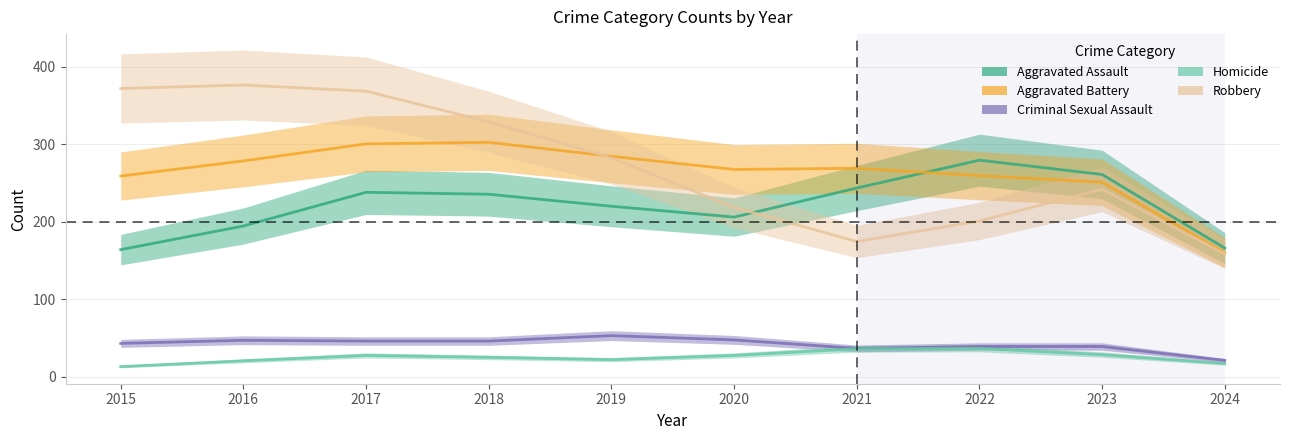

Does the chart display data point markers on the line(s)?

No